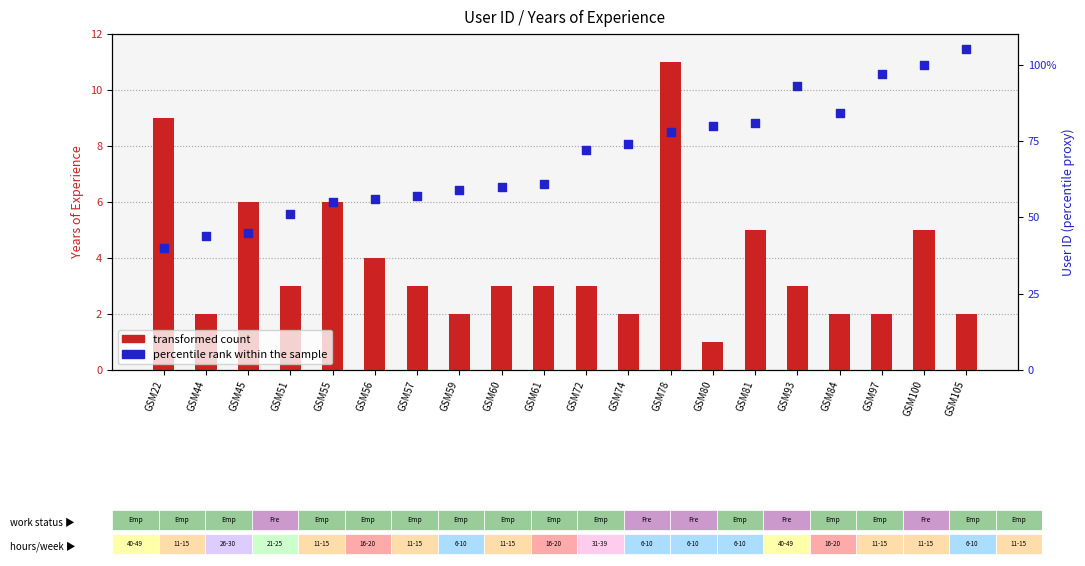

Is the value of transformed count at GSM60 greater than the value of percentile rank within the sample at GSM44?

No